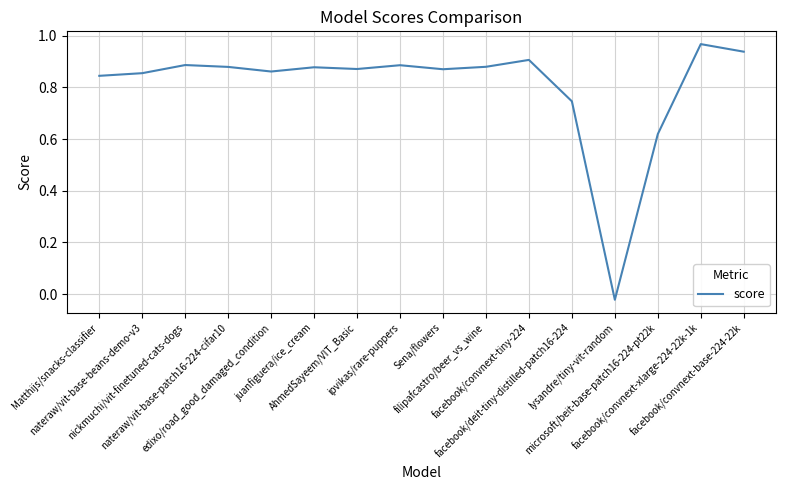

Where is the first local minimum?

edixo/road_good_damaged_condition